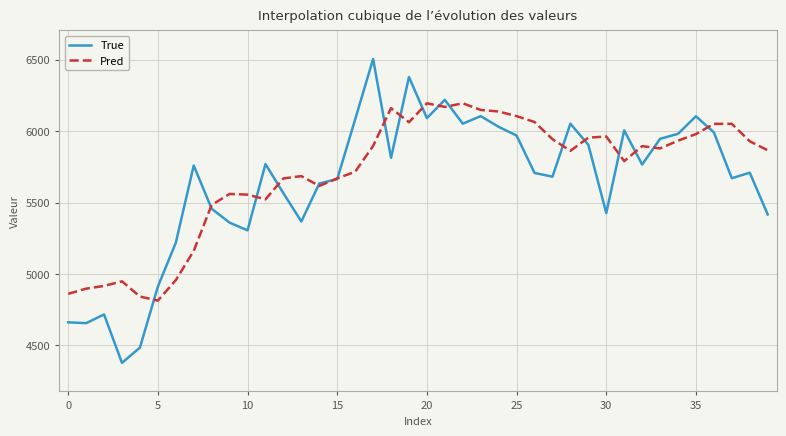

What is the maximum value shown in the chart?

6505.0